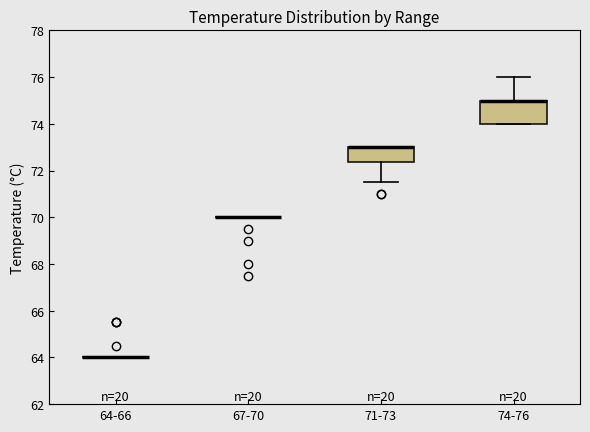

Which box is the tallest, from its lower edge to its upper edge?

74-76